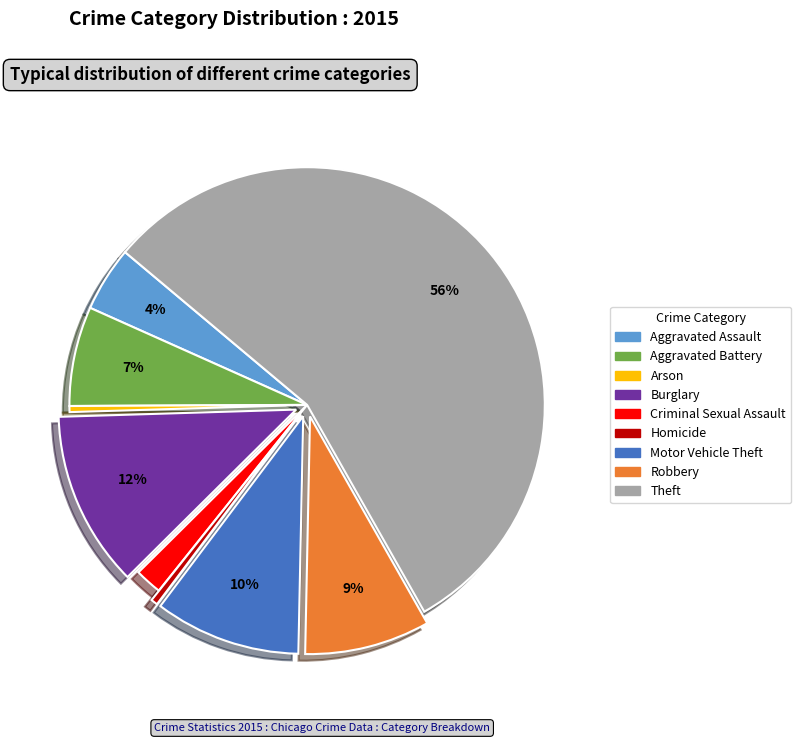

To the nearest percent, what percentage of the pie is Motor Vehicle Theft?

10%